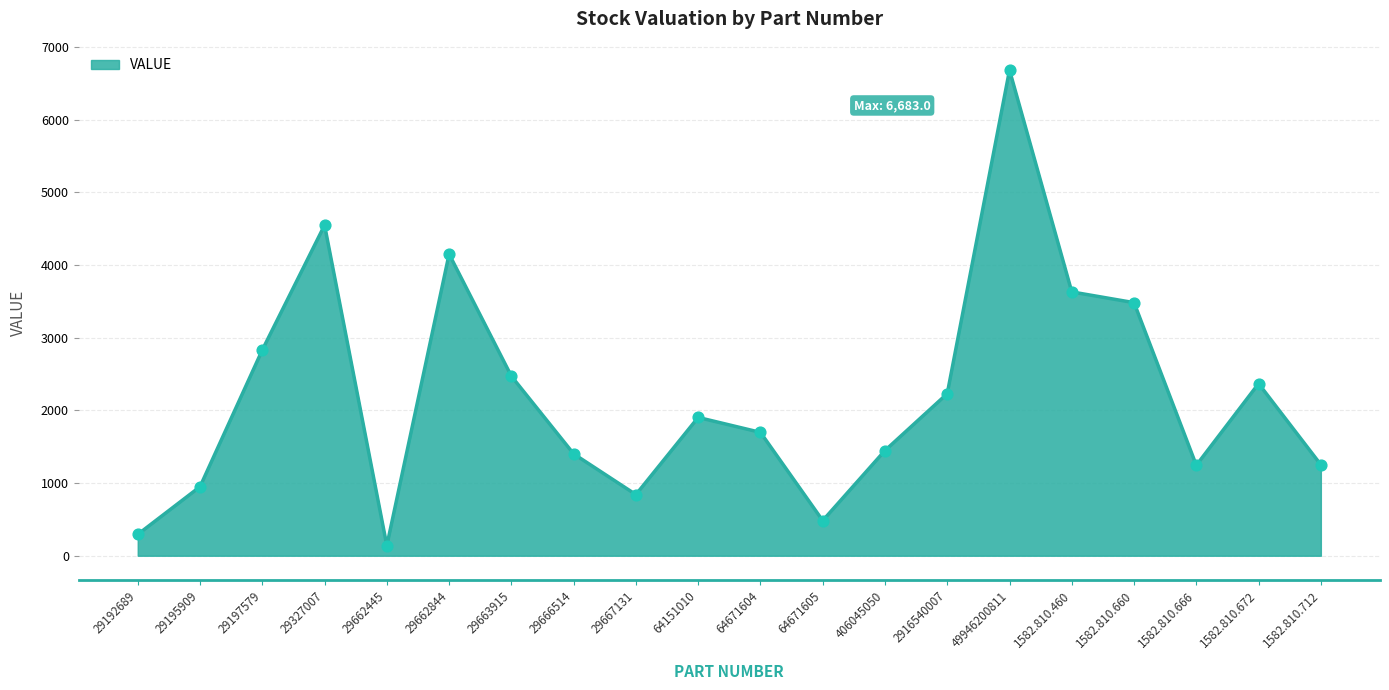

Approximately how many times larger is the value at 29662844 compared to 29197579?

1.5